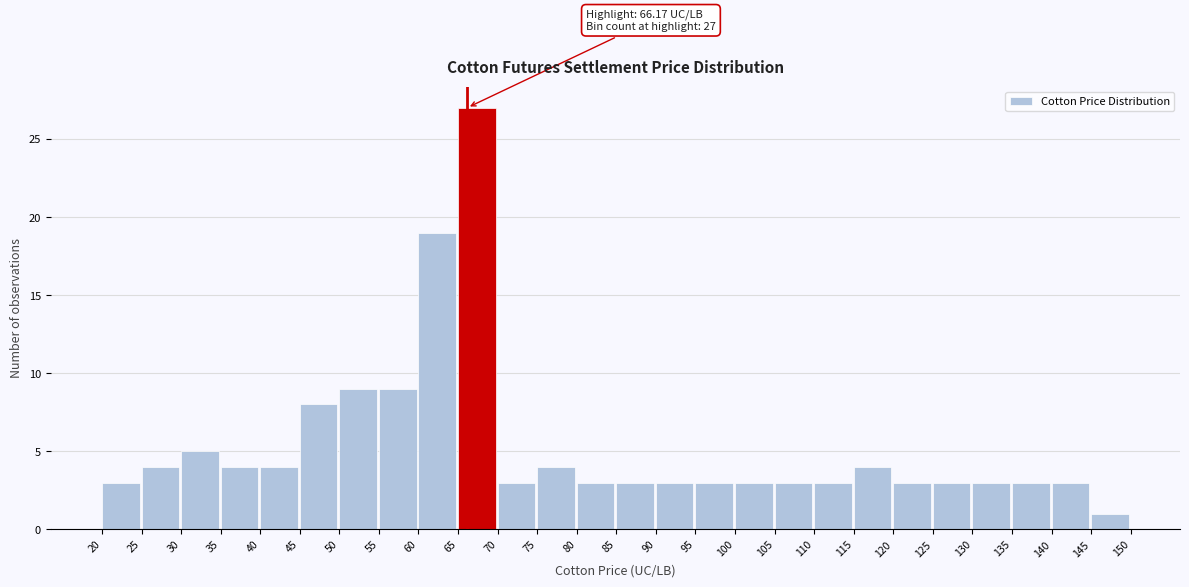

Which range on the x-axis has the tallest bar?

65 to 70